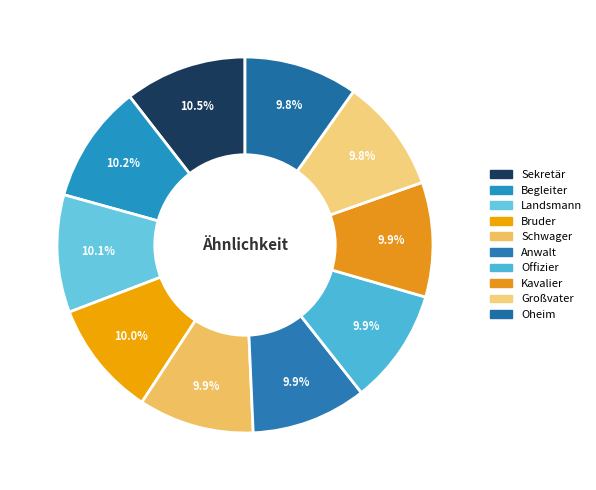

Does Offizier account for over 50% of the chart?

No